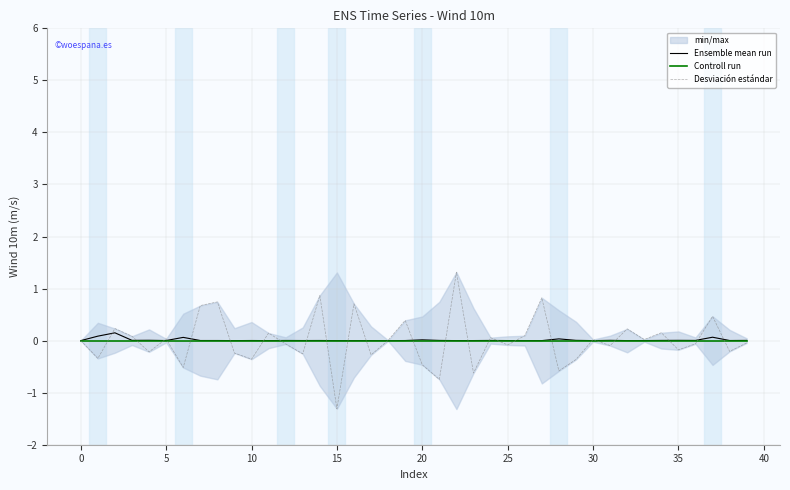

The value of Controll run at 35 is 0.0. True or false?

True